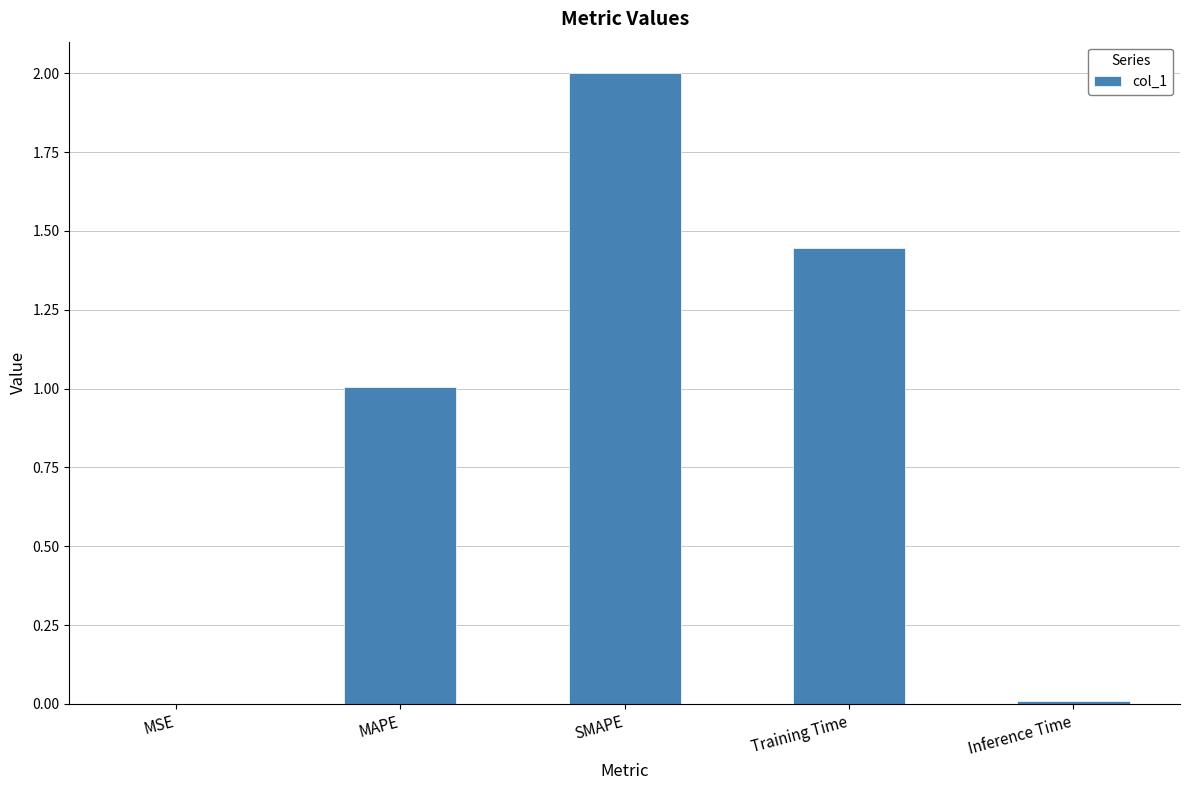

What is the sum of all values?

4.5